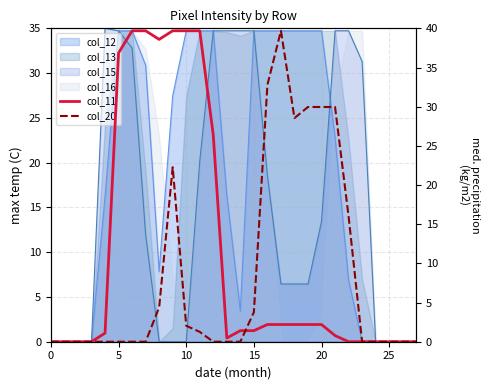

In col_20, how many points are lower than both neighbors (excluding endpoints)?

1